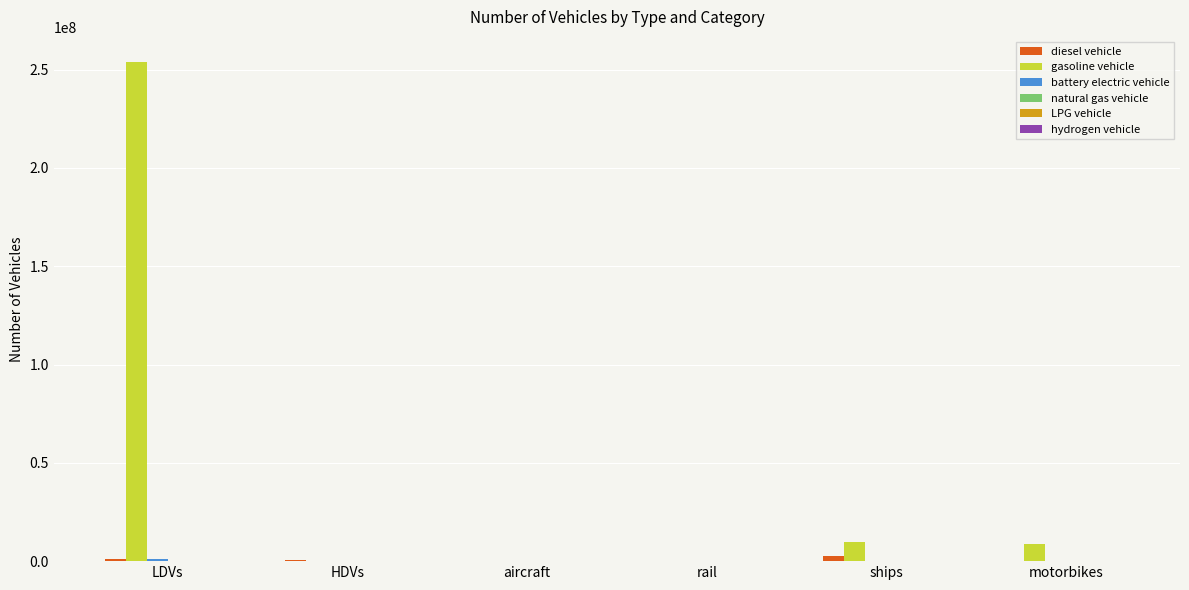

Is it true that gasoline vehicle equals 253943824.0 at LDVs?

True